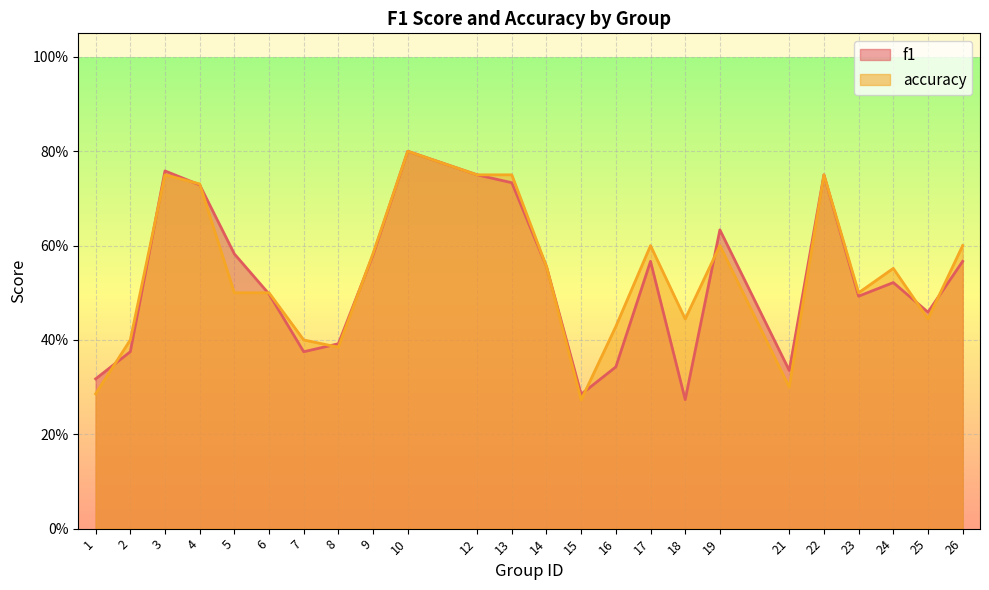

The value of f1 at 18 is 0.1. True or false?

False